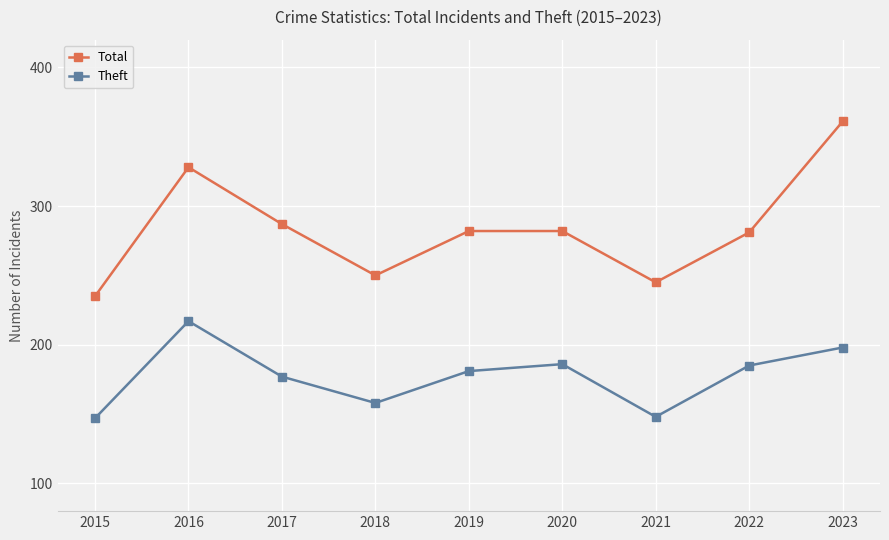

Is it true that Total equals 245 at 2021?

True